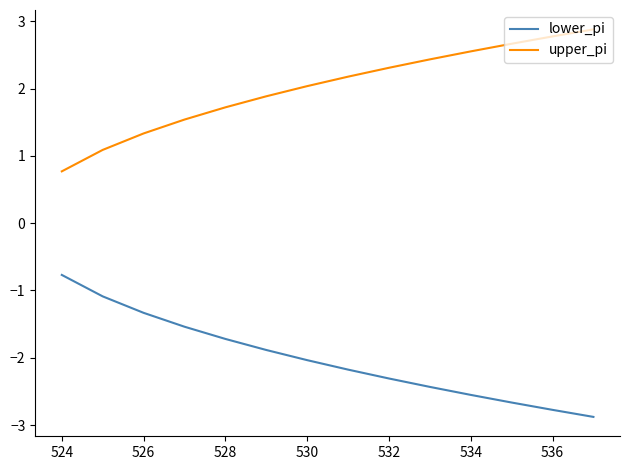

What is the difference between the second highest and second lowest values in the lower_pi series?

1.7